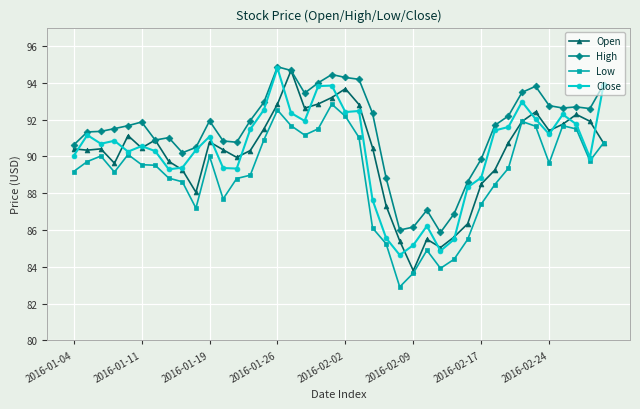

What is the lowest value of the Close series?

84.6